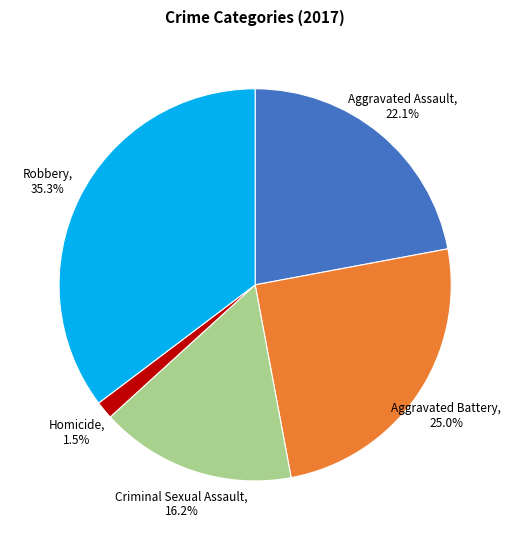

Rank the categories by value from lowest to highest.

Homicide, Criminal Sexual Assault, Aggravated Assault, Aggravated Battery, Robbery